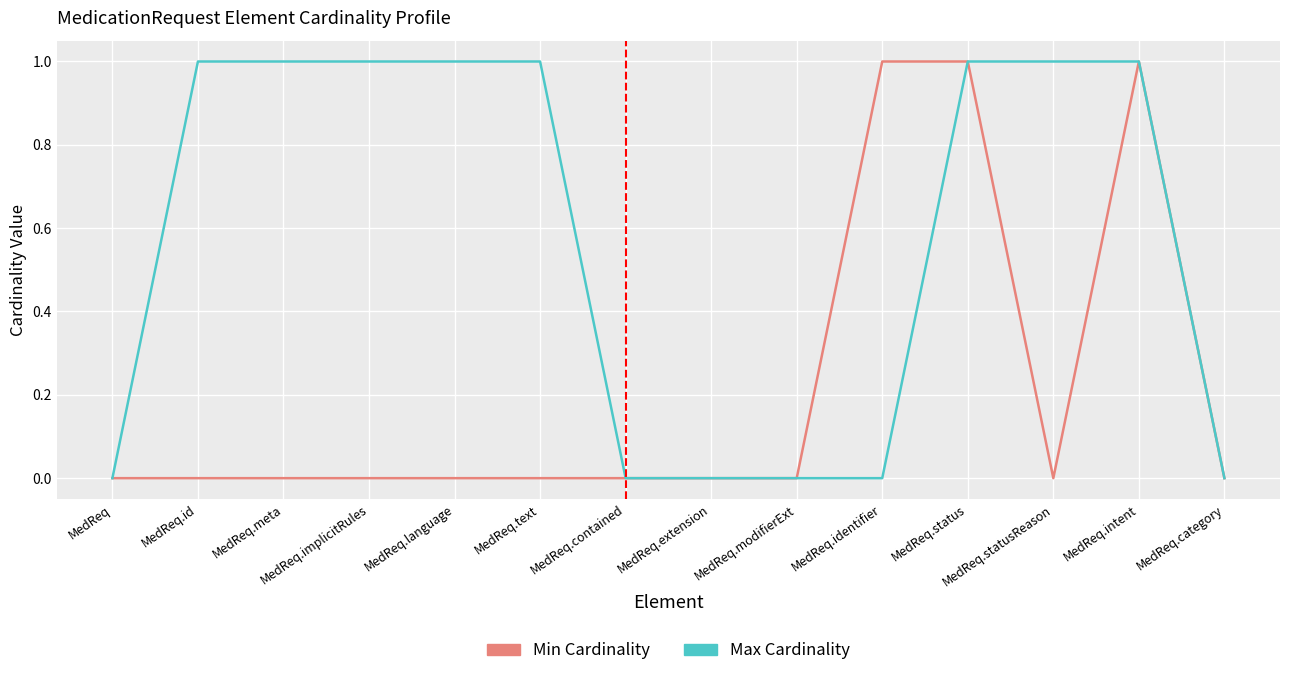

Which series has the largest total across all categories?

Max Cardinality